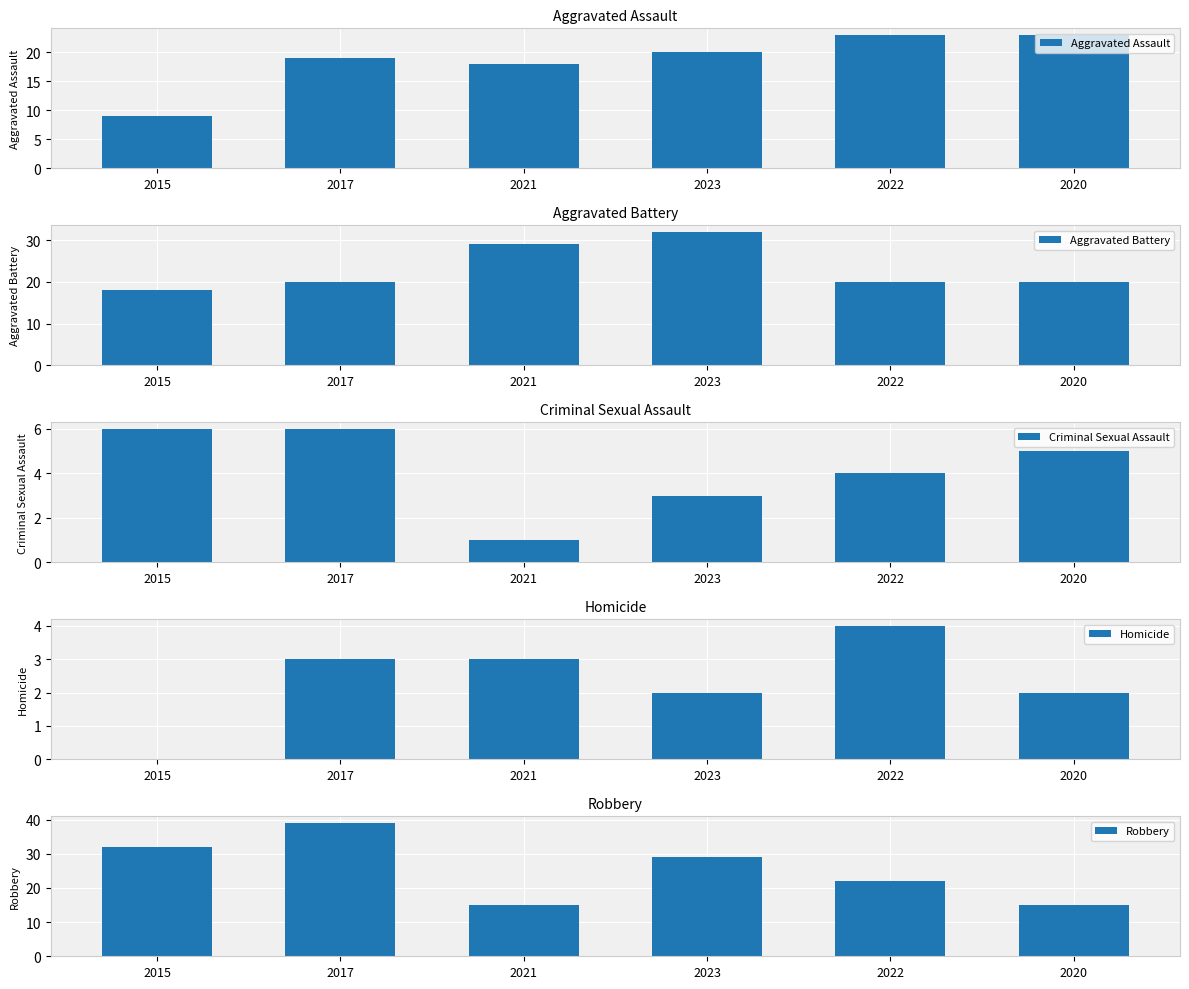

What is the lowest value of the Aggravated Battery series?

18